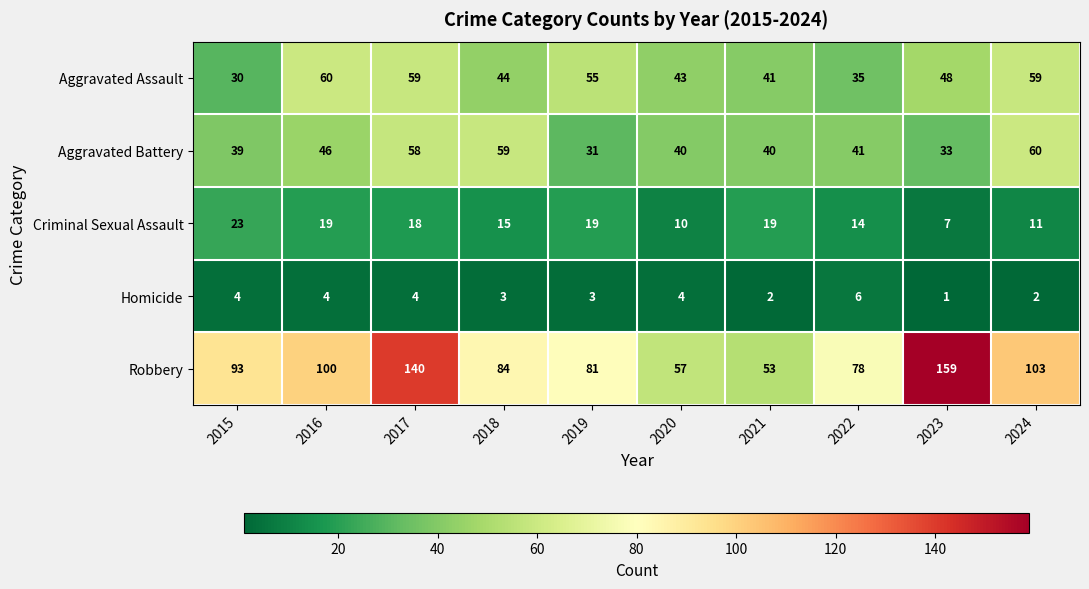

How many values in the Homicide series are below 4?

5